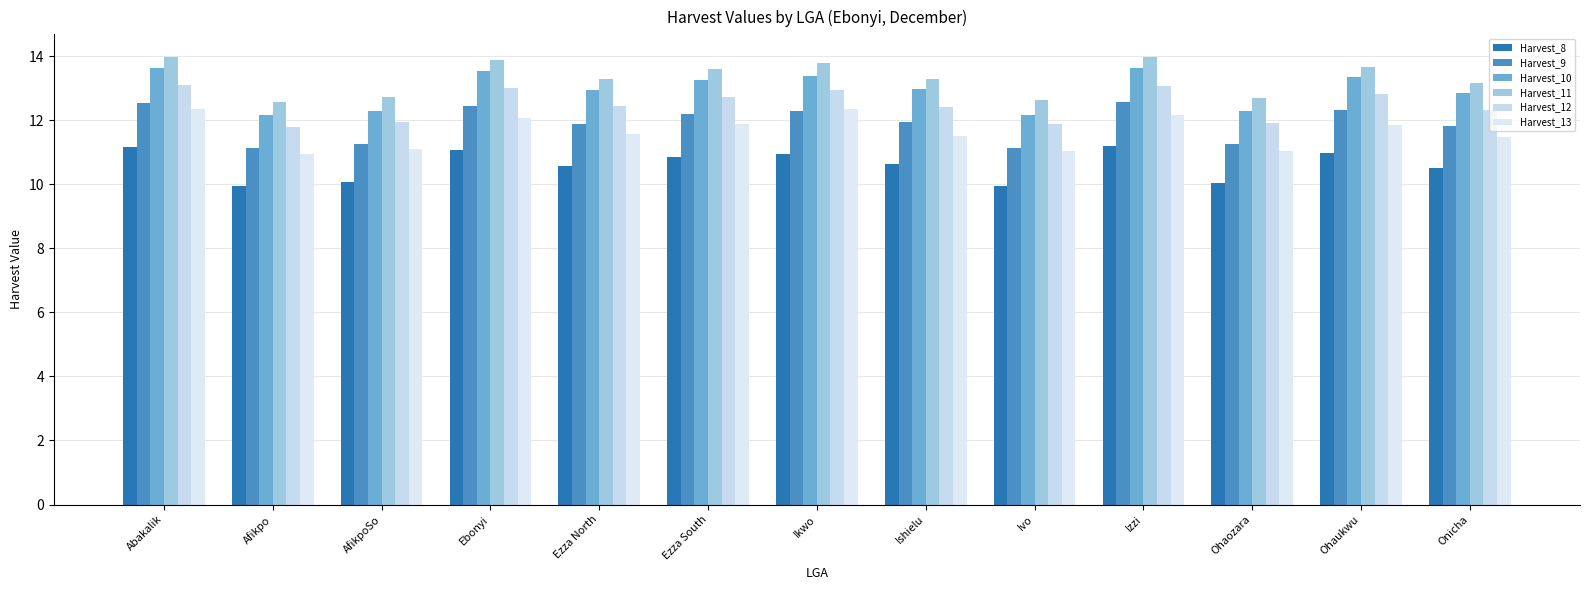

Read the Harvest_9 value at Onicha.

11.8